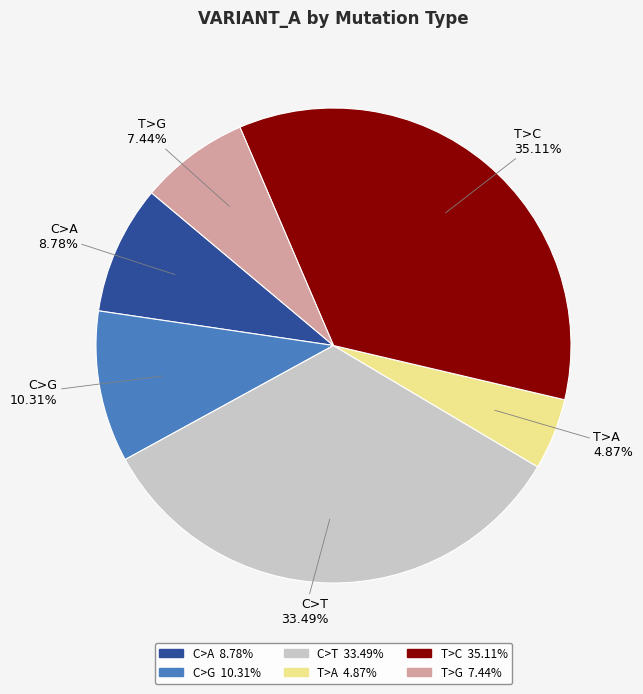

To the nearest percent, what portion does C>G represent?

10%